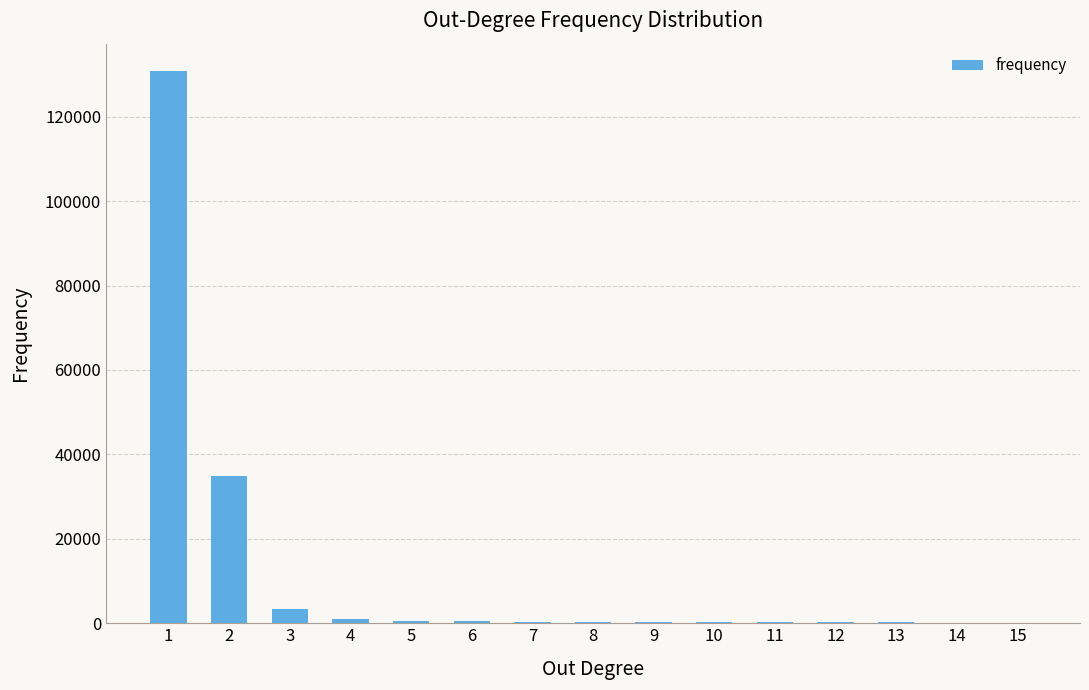

What value does the data have at 9?

277